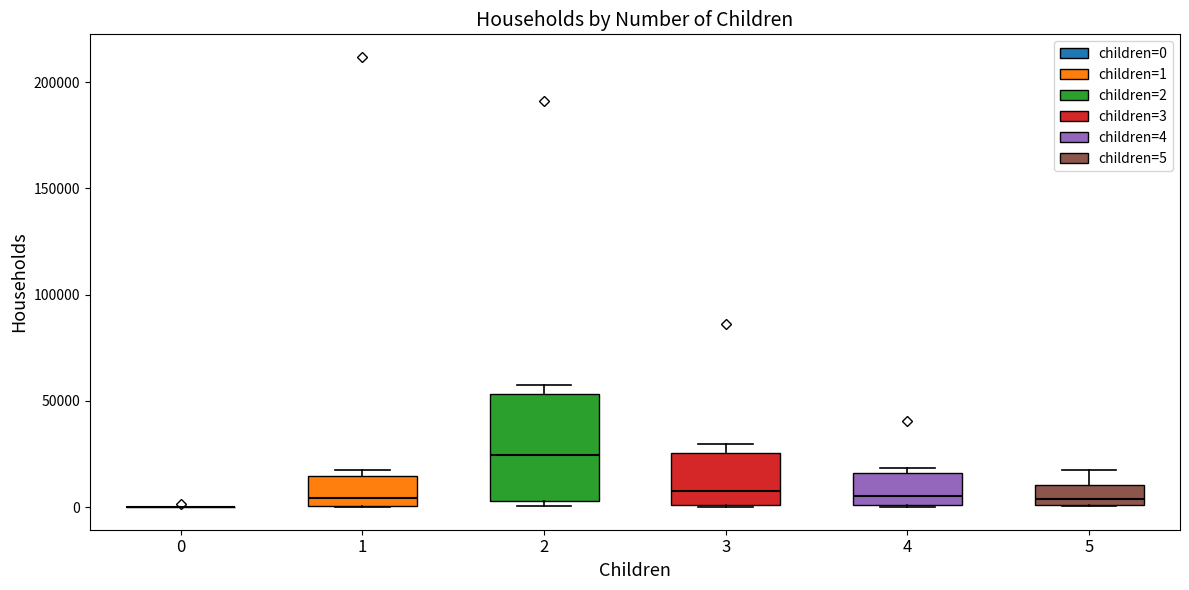

Reading left to right, read every box against the y-axis: the position of its median line, the range the box covers, and the ends of its whiskers. The values are not printed on the chart, so give them approximately, as read against the axis.

0: box collapsed to a line at 0, whiskers 0 to 0
1: median 5000, box 0 to 15000, whiskers 0 to 15000 (just above the box's upper edge)
2: median 25000, box 5000 to 55000, whiskers 0 to 55000 (just above the box's upper edge)
3: median 5000, box 0 to 25000, whiskers 0 to 30000
4: median 5000, box 0 to 15000, whiskers 0 to 20000
5: median 5000, box 0 to 10000, whiskers 0 to 20000